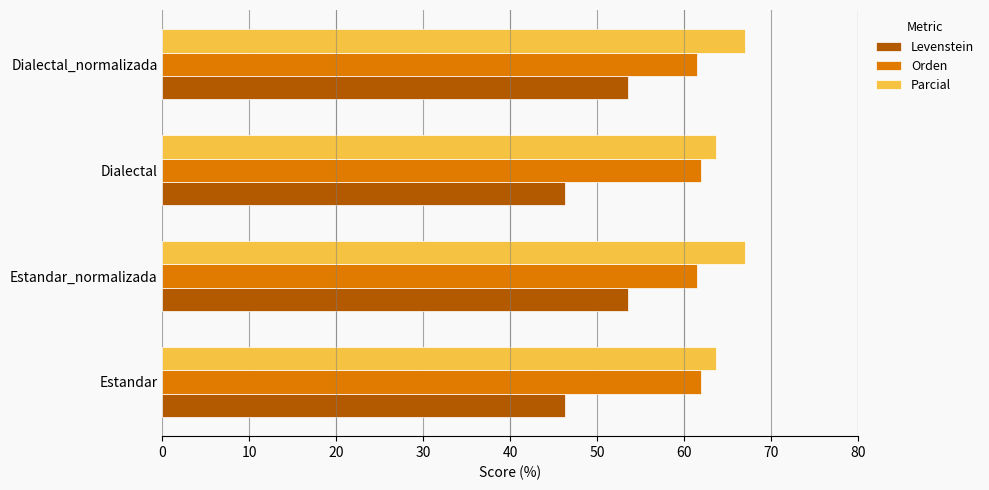

Which series has the largest total across all categories?

Parcial